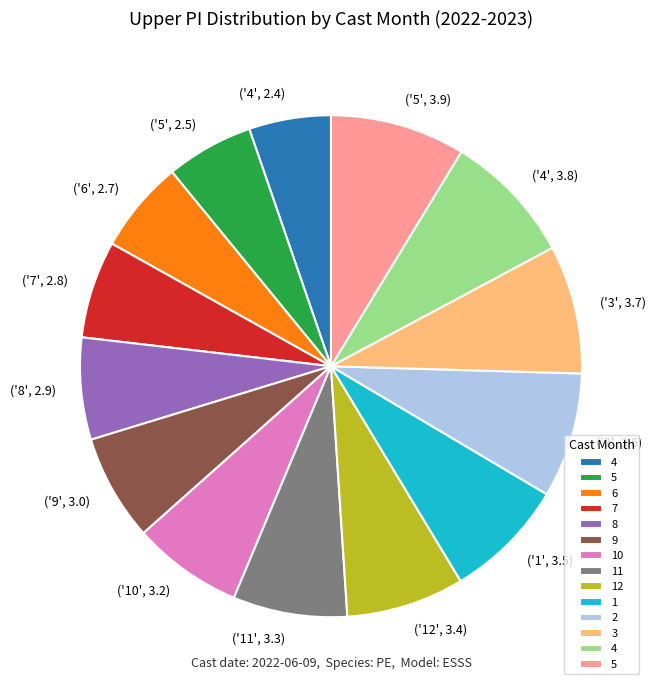

Is there any slice that represents more than half of the pie?

No